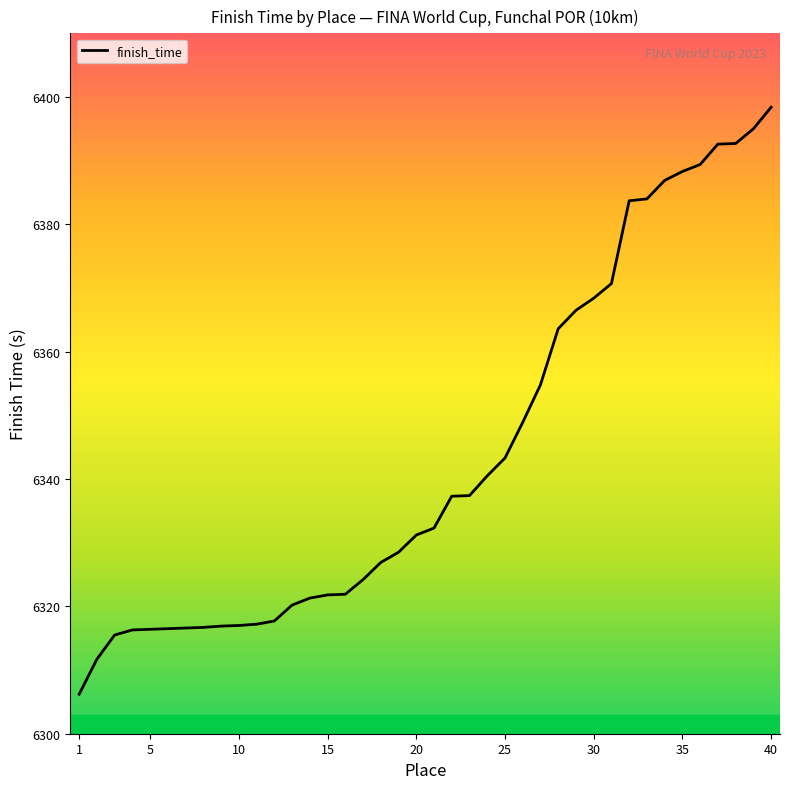

What is the difference between the maximum and minimum values?

92.2